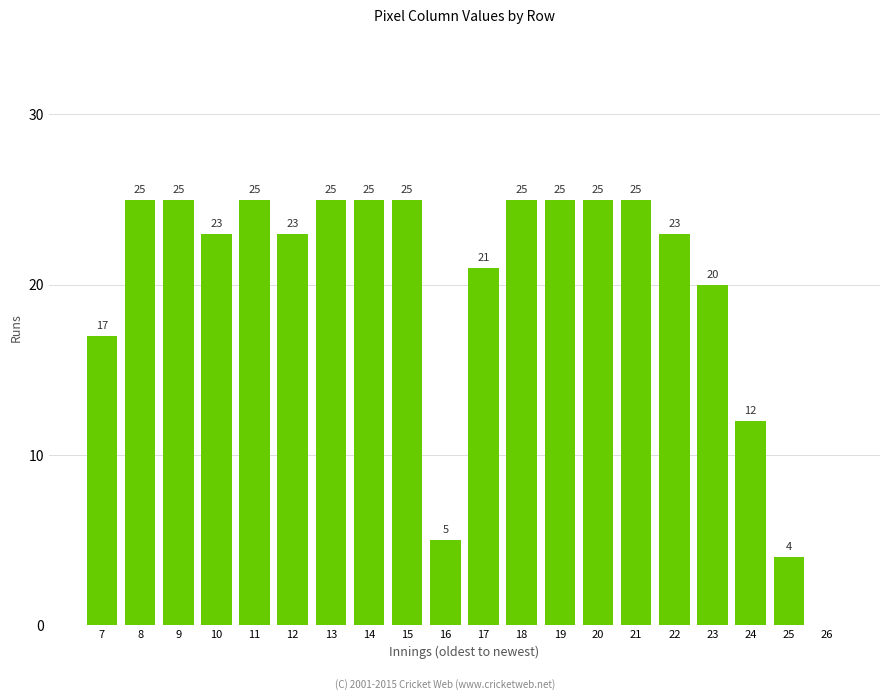

What is the greatest value displayed?

25